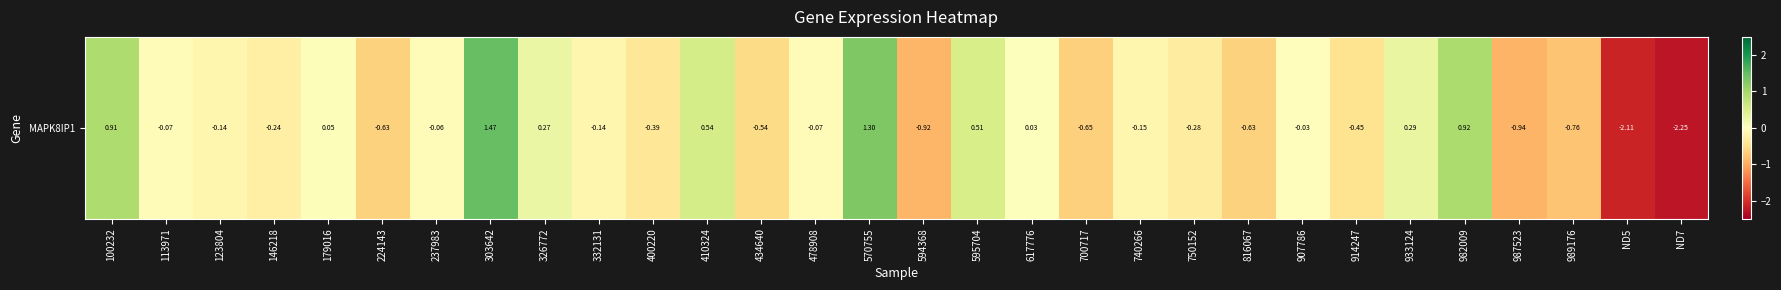

List the labels in order of value, smallest first.

ND7, ND5, 987523, 594368, 989176, 700717, 224143, 816067, 434640, 914247, 400220, 750152, 146218, 740266, 332131, 123804, 478908, 113971, 237983, 907786, 617776, 179016, 326772, 933124, 595704, 410324, 100232, 982009, 570755, 303642